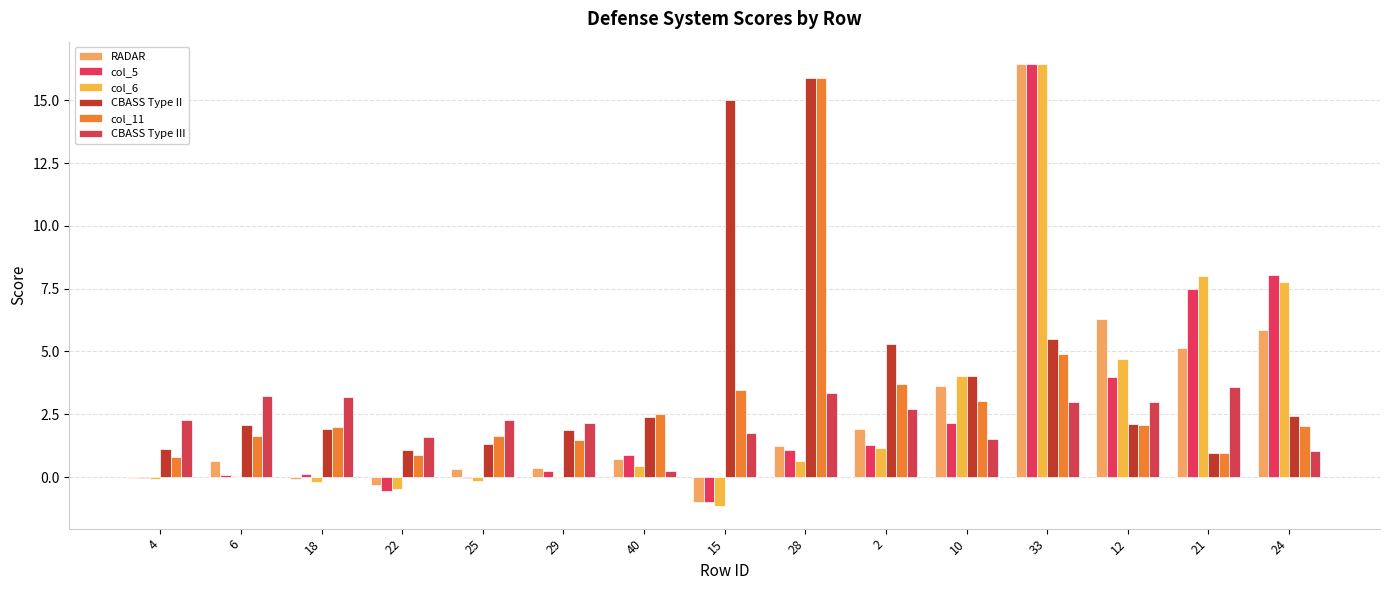

Are the bars horizontal?

No